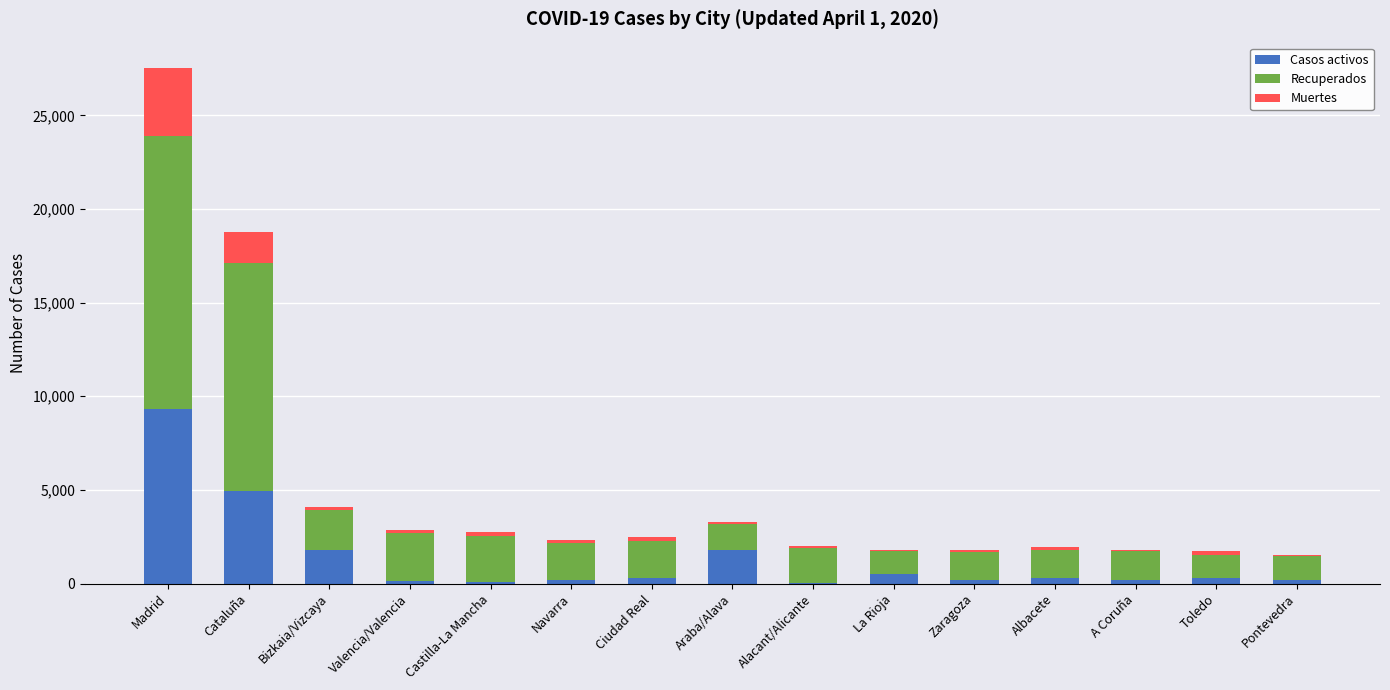

What are all the series names shown in the legend?

Casos activos, Recuperados, Muertes